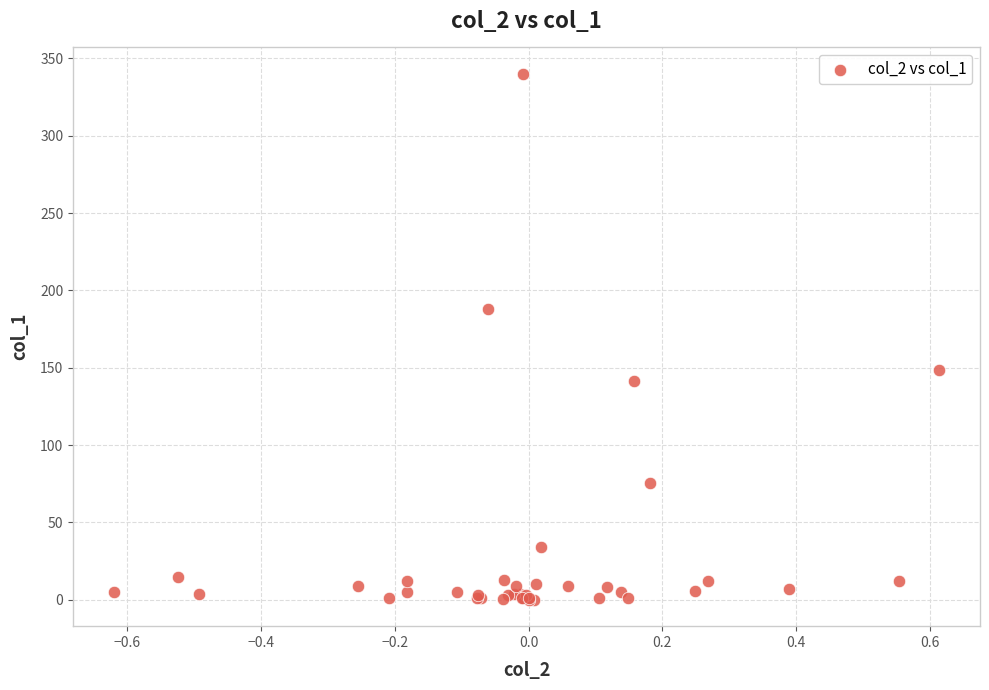

What Y value in the scatter plot is closest to 170?

187.7